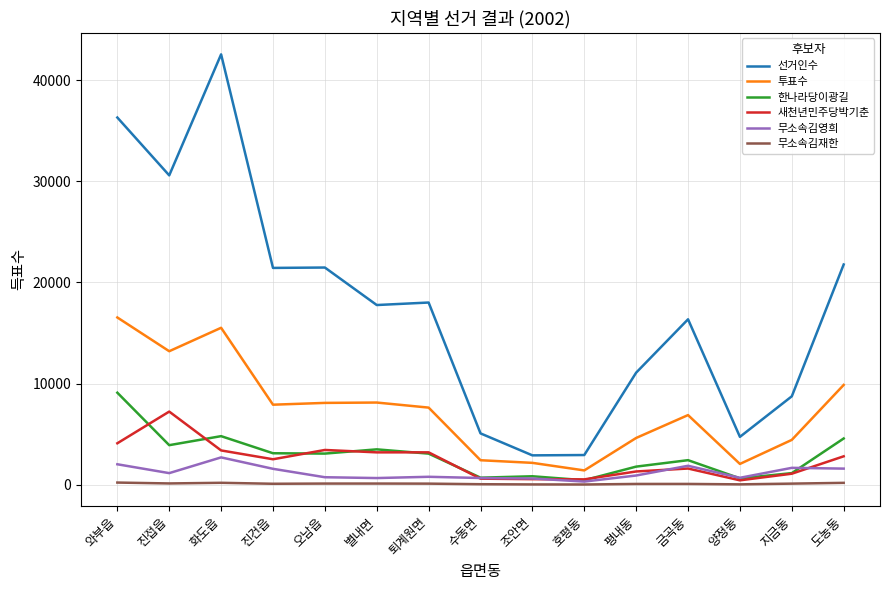

Is the value of 무소속김재한 at 도농동 greater than the value of 새천년민주당박기춘 at 별내면?

No